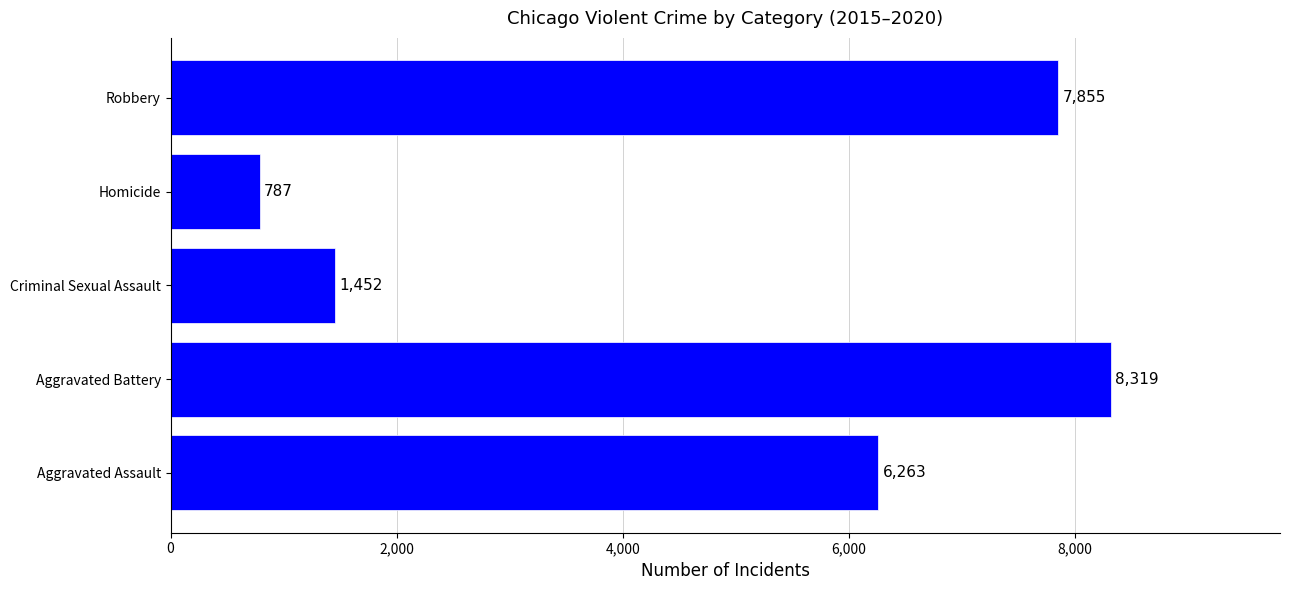

What is the sum of all values?

24676